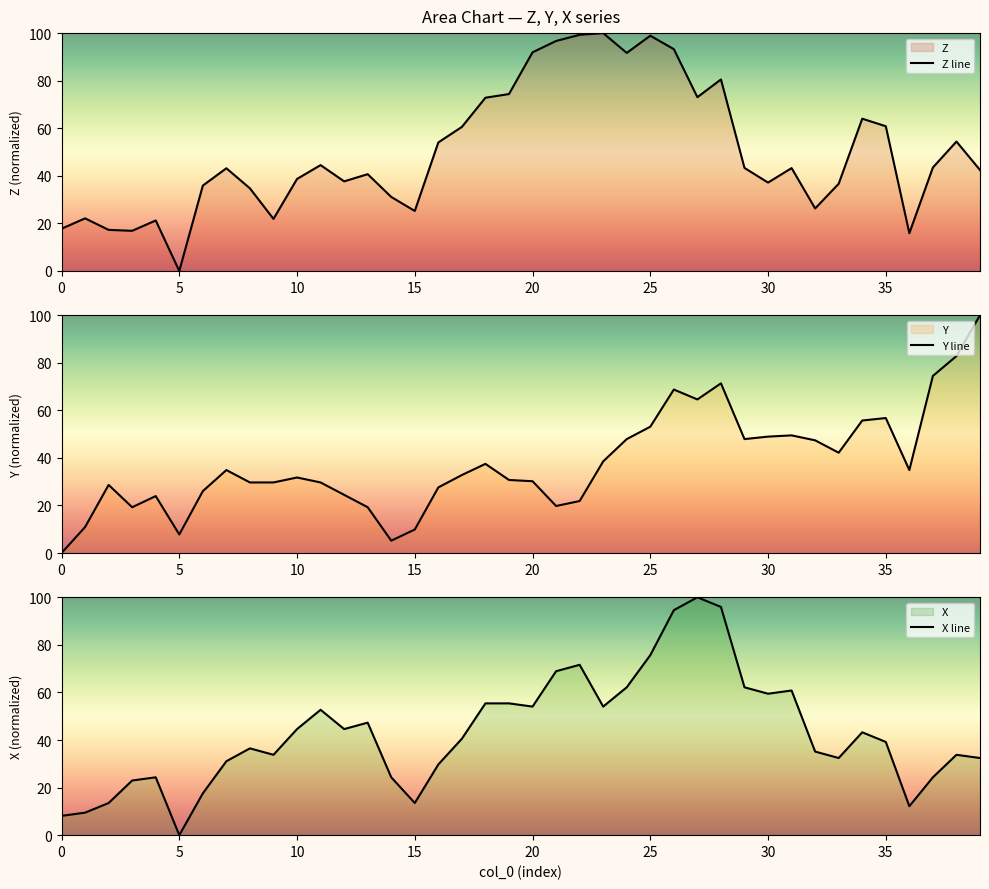

What is the highest value of the Y line series?

100.0